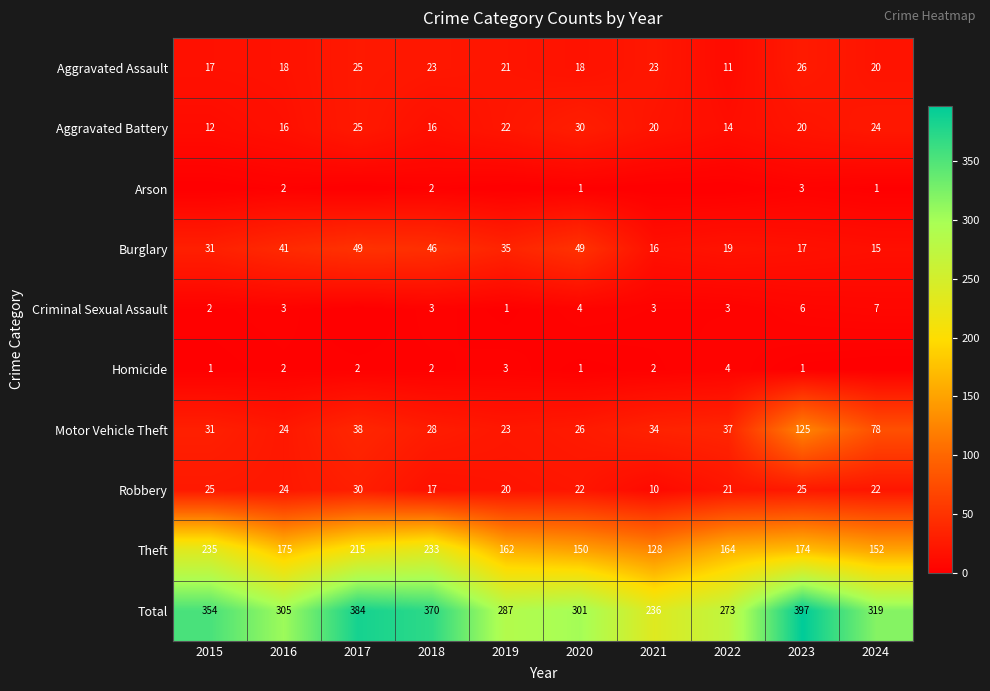

Read the Robbery value at 2016.

24